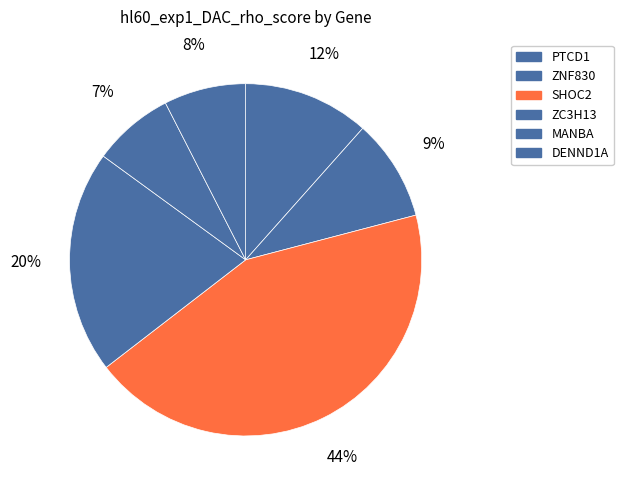

The PTCD1 slice represents 12% of the pie. True or false?

True